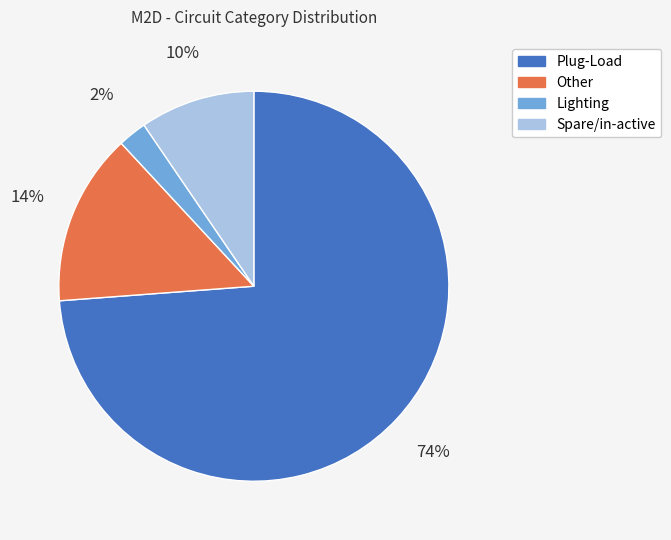

Do Lighting and Spare/in-active together represent more than half of the pie?

No